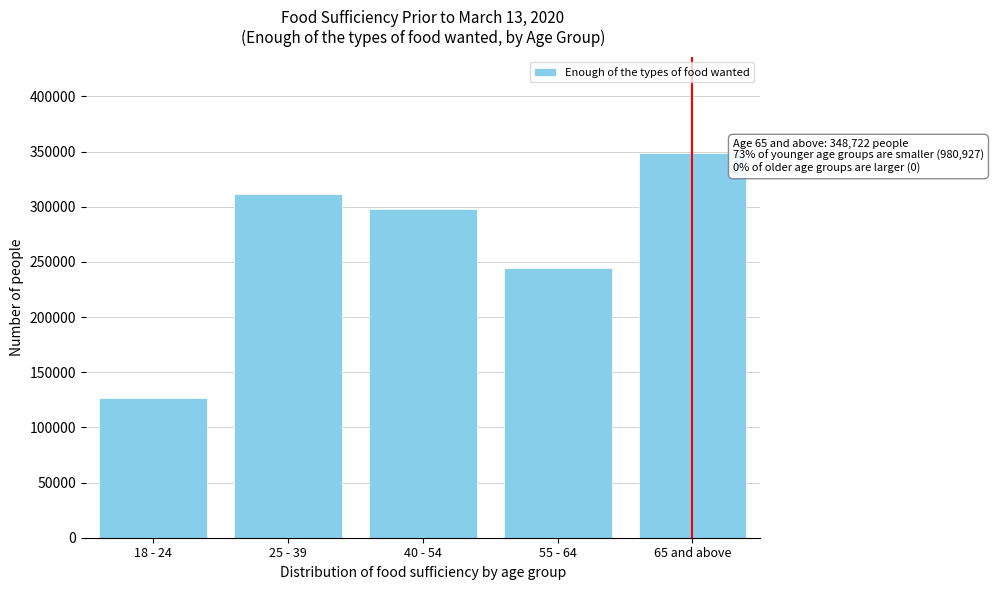

Reading left to right, list all the values displayed in this chart.

18 - 24=127080	25 - 39=311473	40 - 54=297807	55 - 64=244567	65 and above=348722